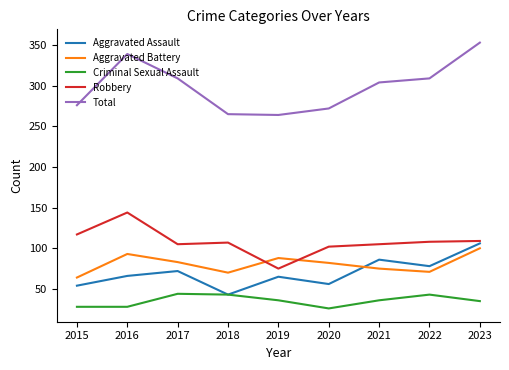

What is the difference between the highest and lowest values at 2020?

246